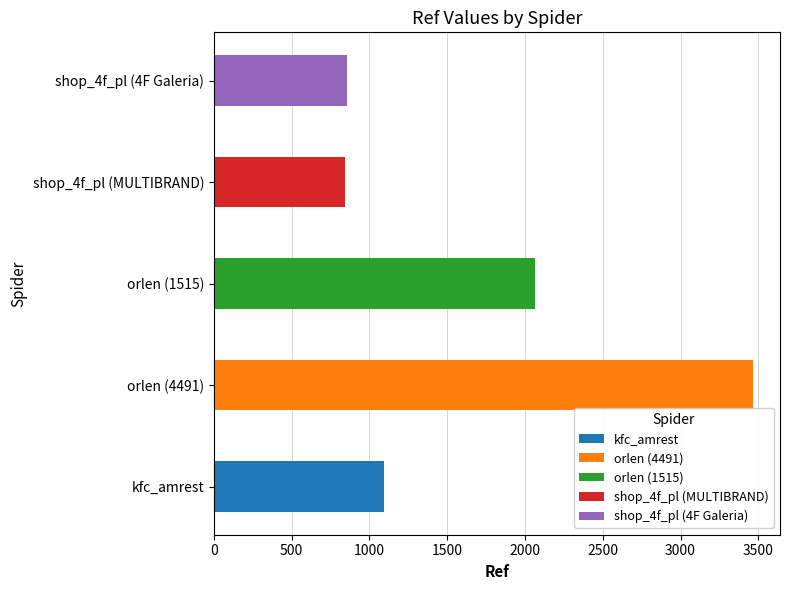

Rank the categories by value from lowest to highest.

shop_4f_pl (MULTIBRAND), shop_4f_pl (4F Galeria), kfc_amrest, orlen (1515), orlen (4491)